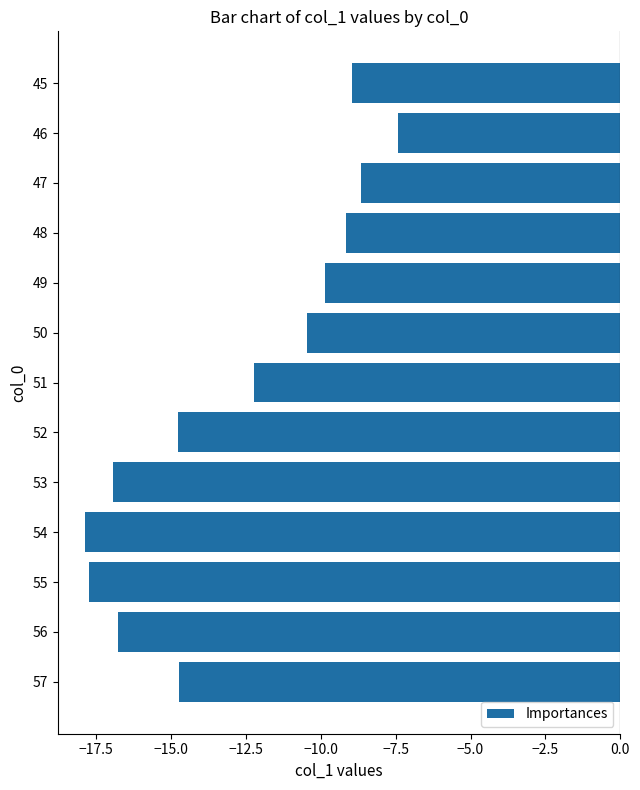

Count the number of data series in this chart.

1